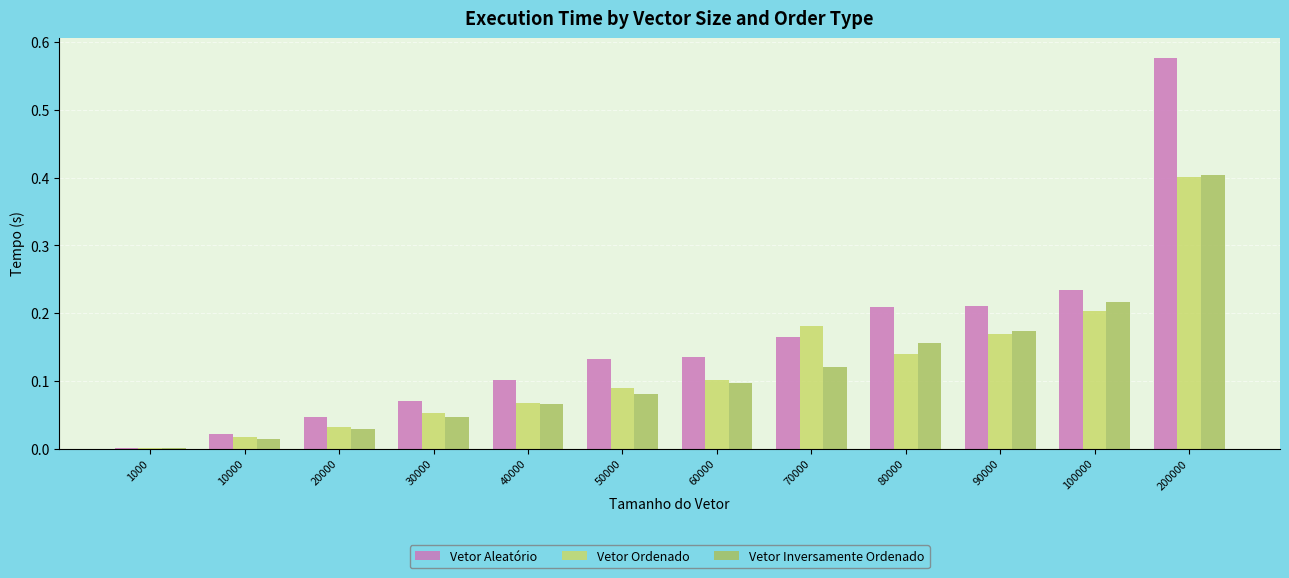

Which series has the largest range (max minus min)?

Vetor Aleatório